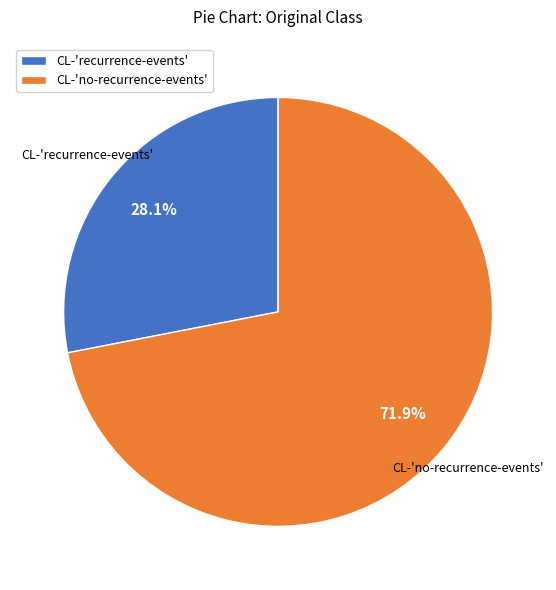

Count the number of slices in the pie.

2